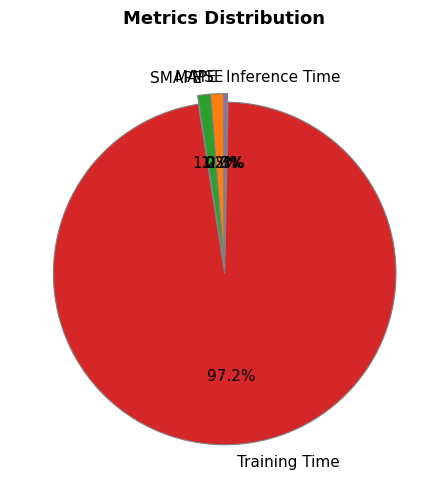

Which has a higher value, Training Time or SMAPE?

Training Time